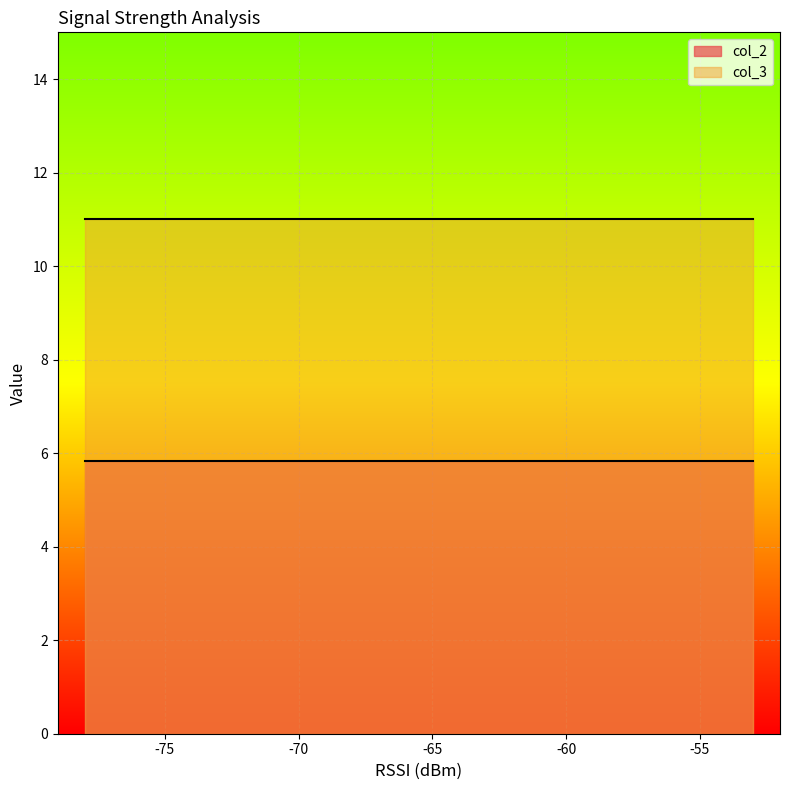

What is the sum of all col_2 values?

99.3